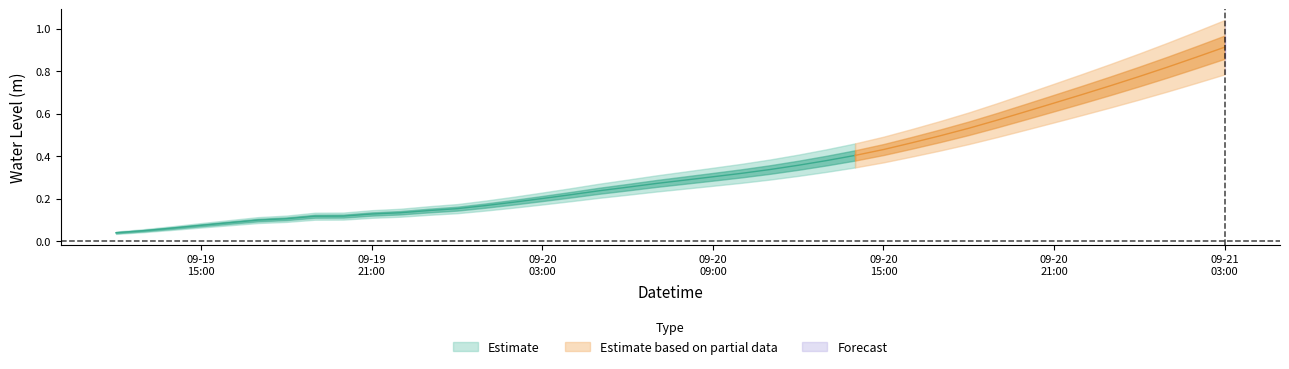

What is the greatest value displayed?

0.9